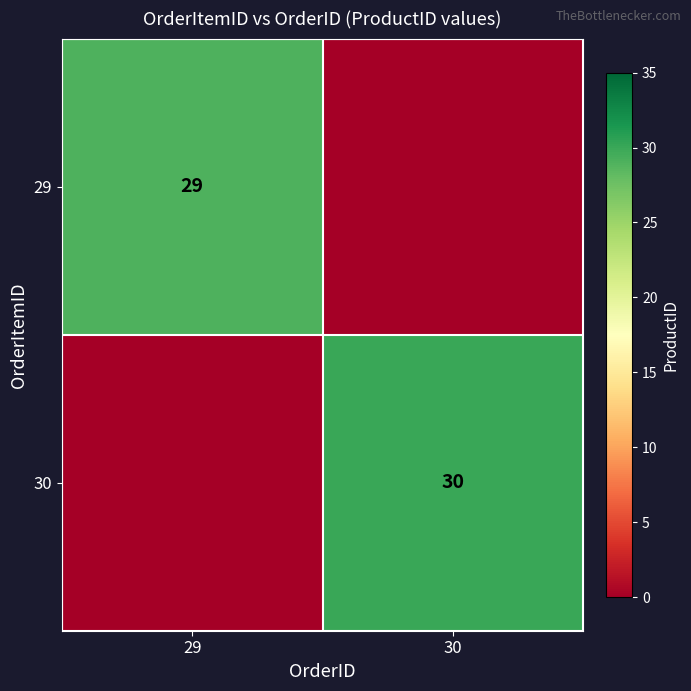

True or false: 30 has a value of 30 at 30.

True